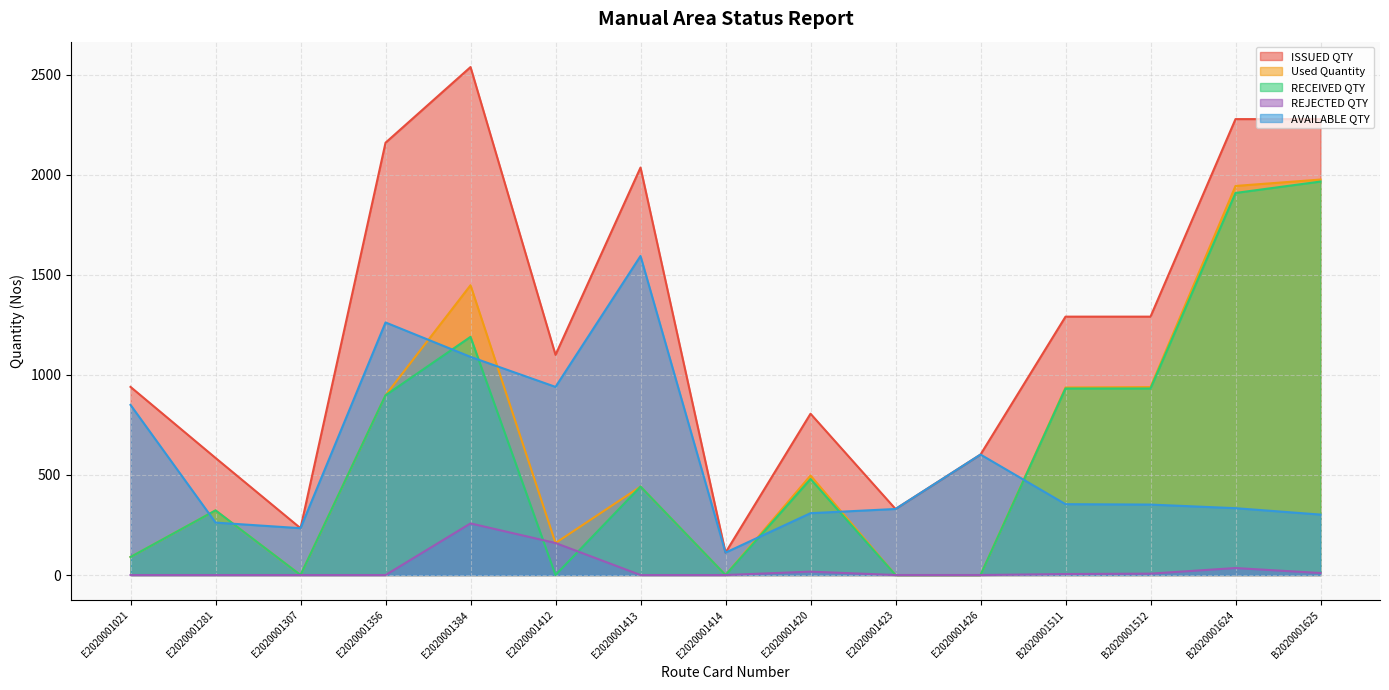

Which series has the widest spread of values?

ISSUED QTY